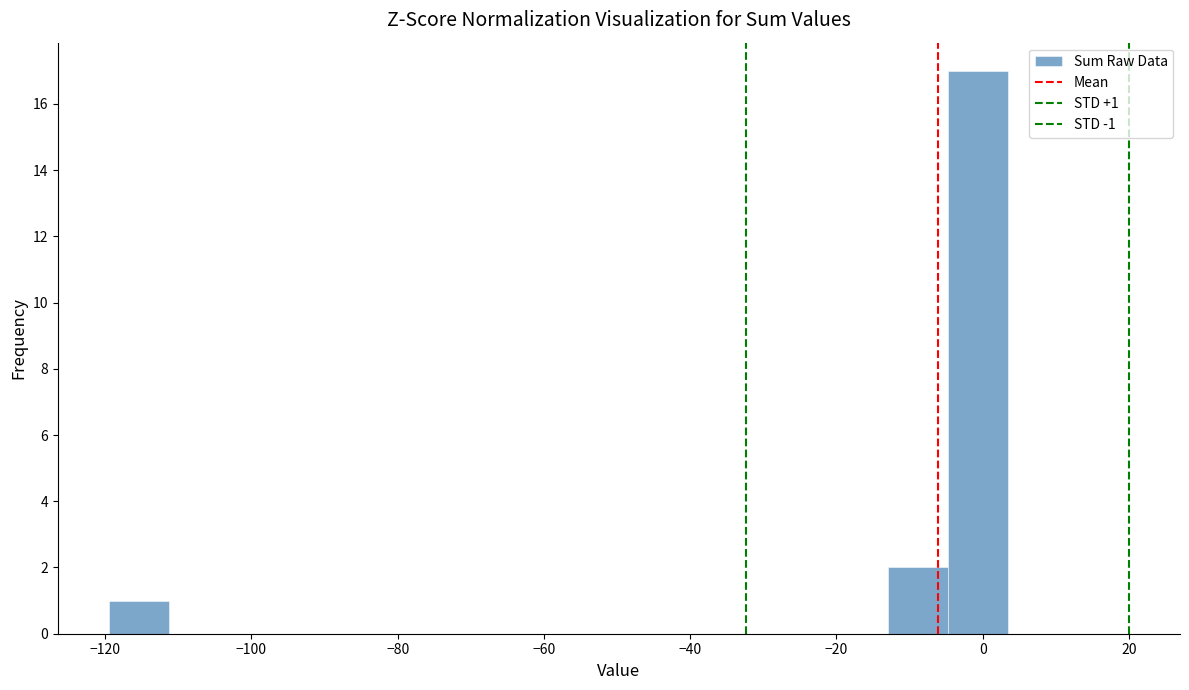

Over which range of the x-axis is the bar tallest?

-4 to 4